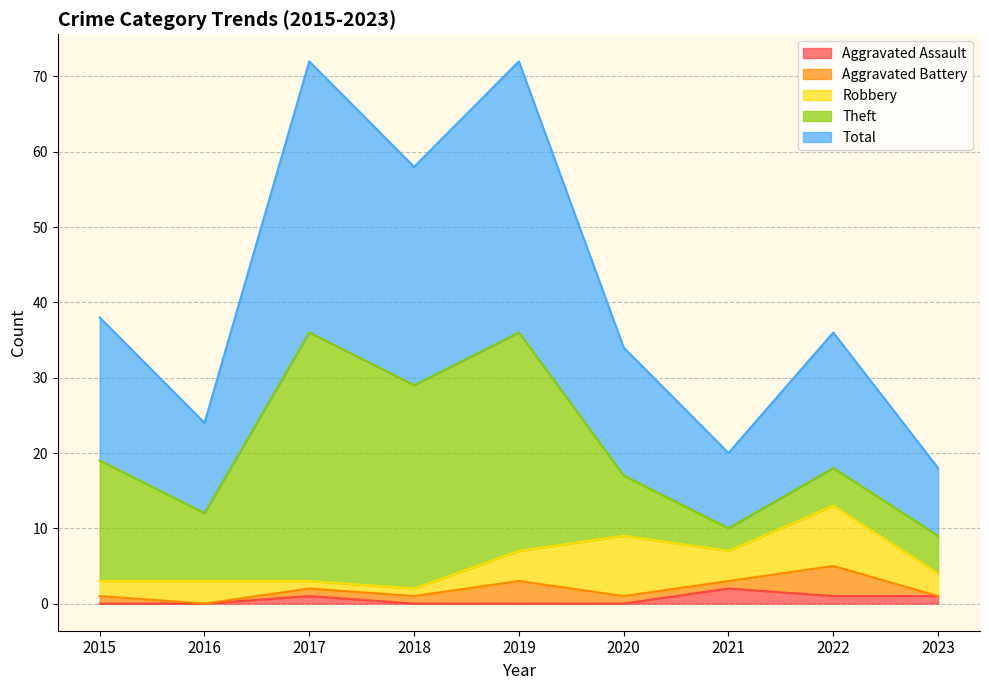

At which category does Aggravated Battery reach its first local valley?

2016